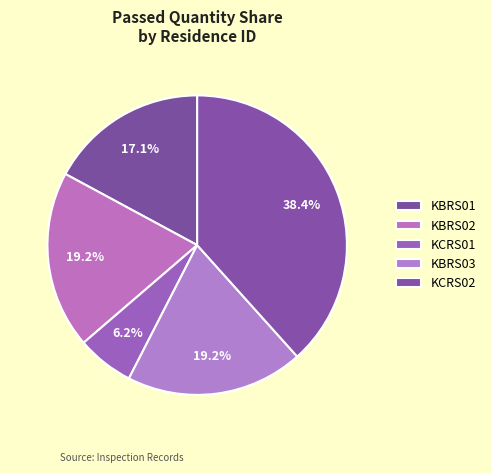

Which slice is the largest?

KCRS02